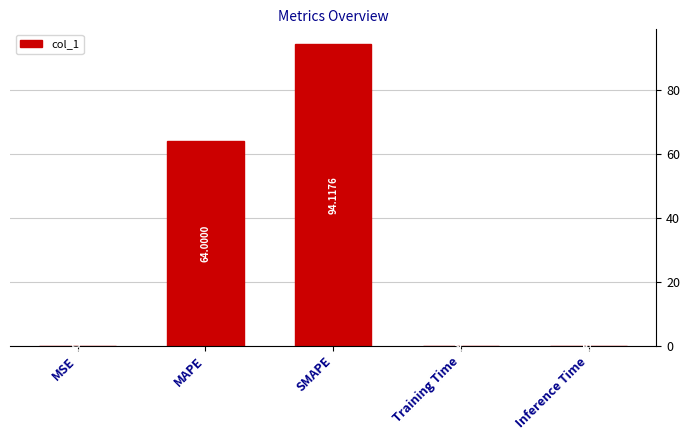

What is the sum of the values at SMAPE and MAPE?

158.1